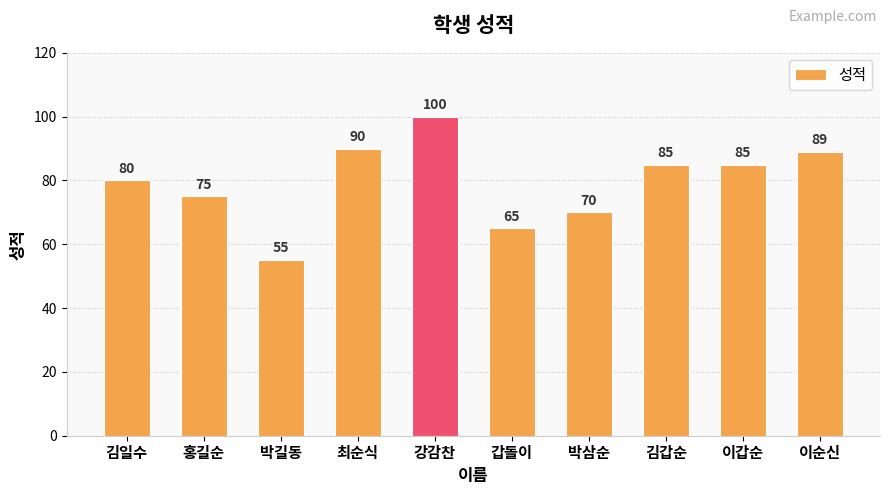

At which label does the data first exceed 85?

최순식